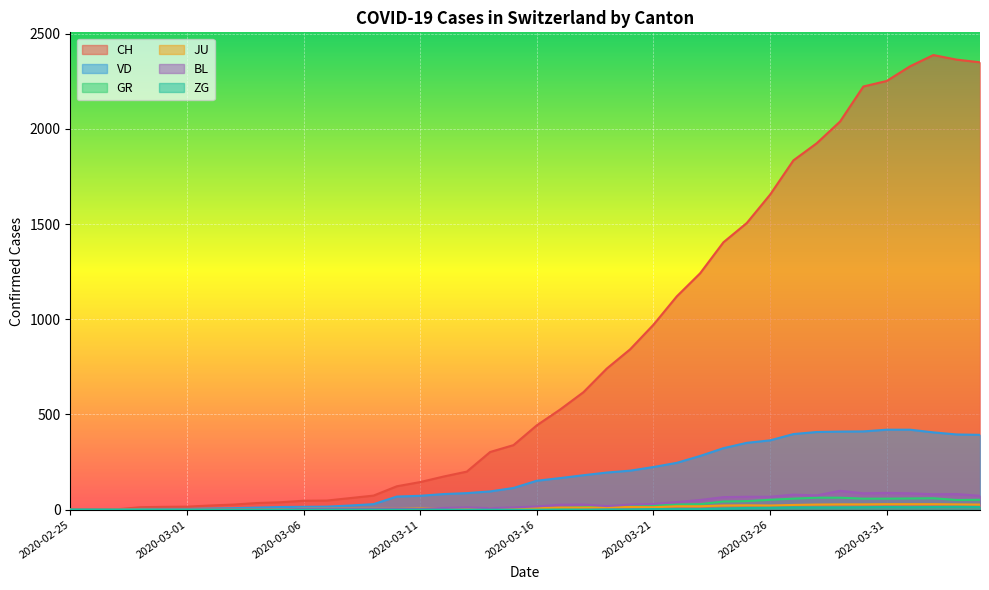

At how many categories does at least one series exceed 1225?

13